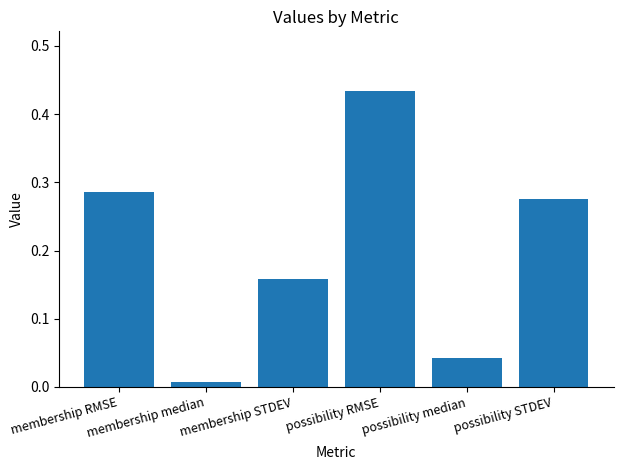

What is the sum of all values?

1.2